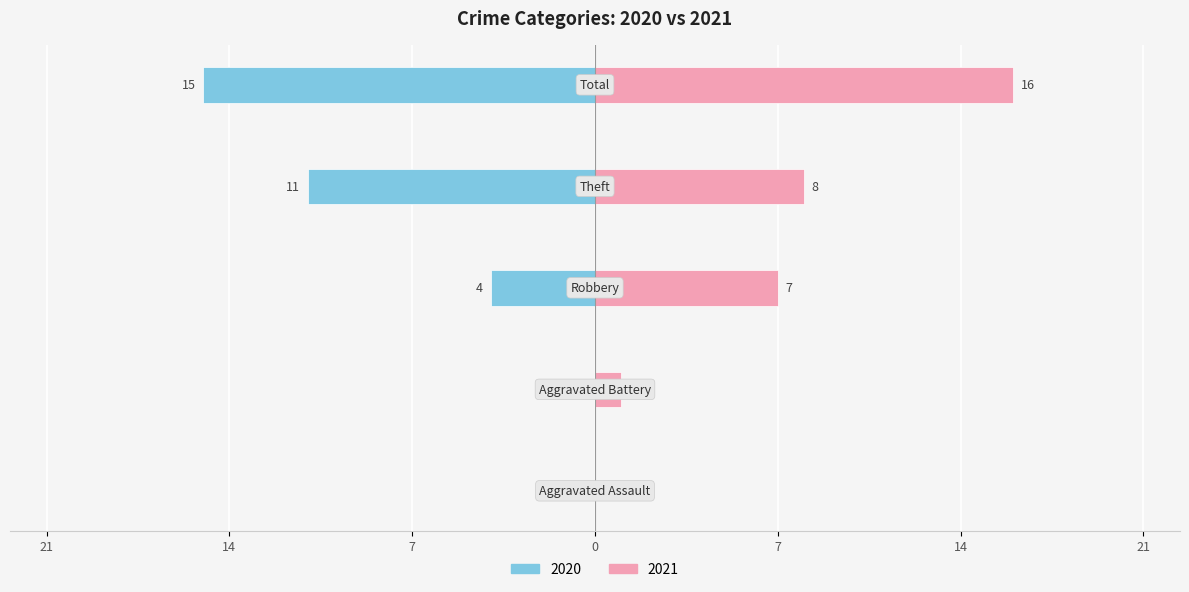

Between Robbery and Theft, which series saw the biggest shift?

2020